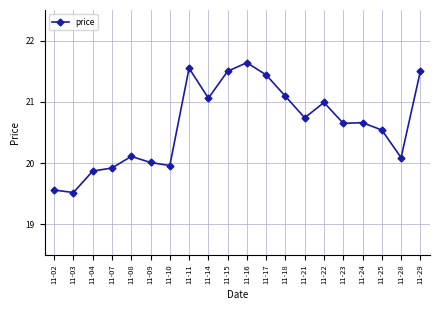

Is it true that the value at 11-22 is 21.0?

True